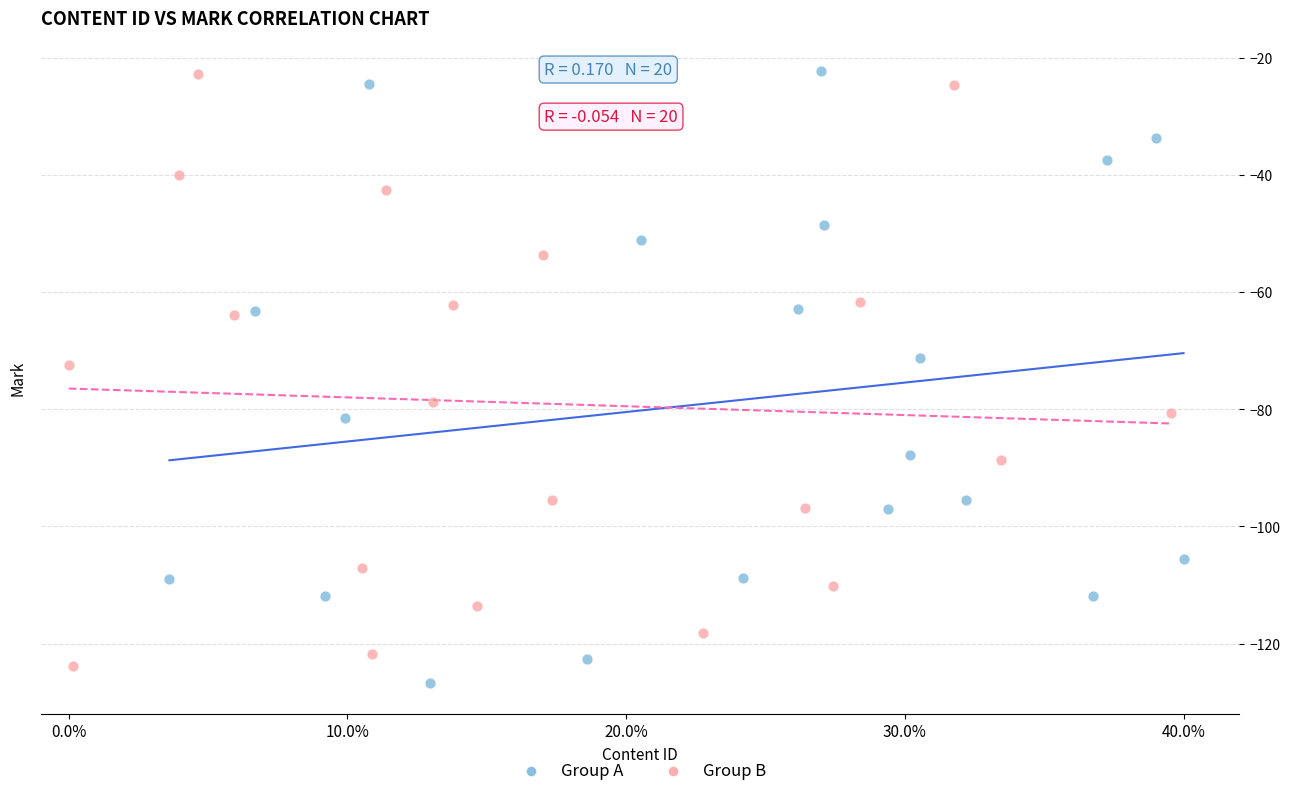

What are all the series names shown in the legend?

Group A, Group B